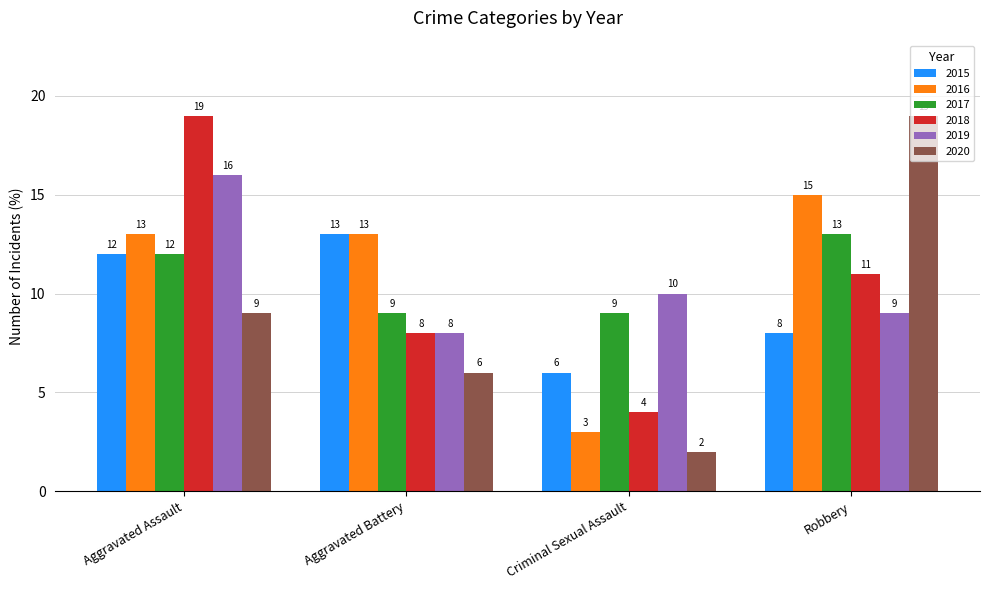

Count the 2019 values in the range 9 to 16.

3